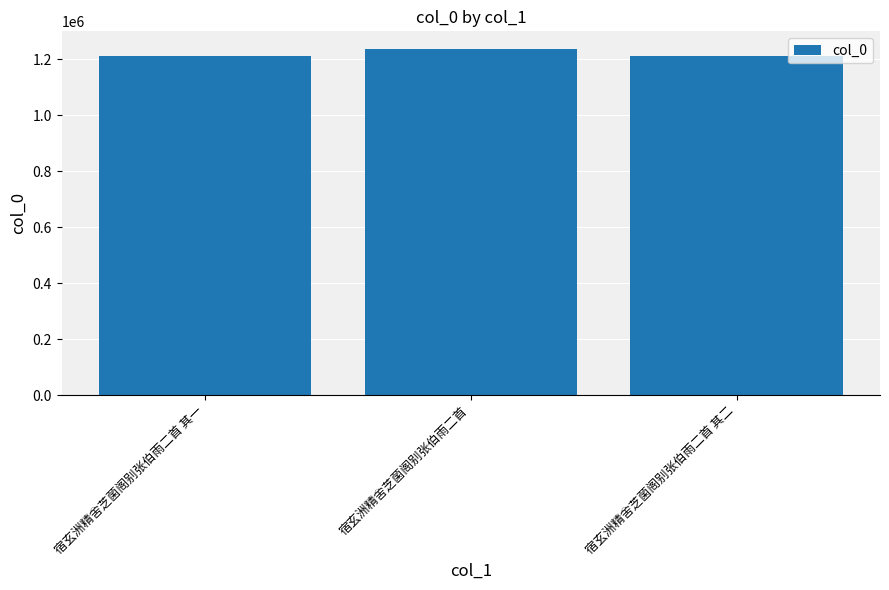

What is the sum of all values?

3660896